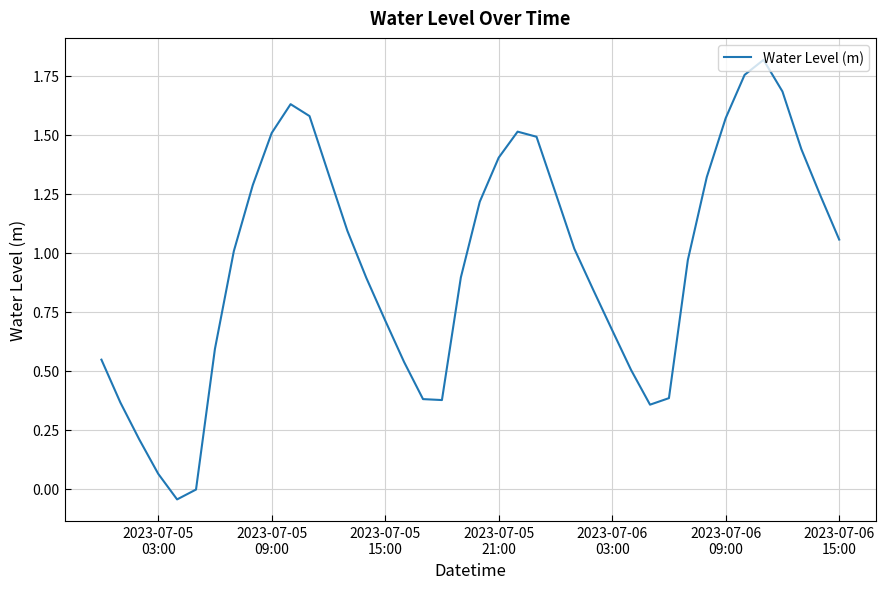

What is the difference between the maximum and minimum values?

1.9